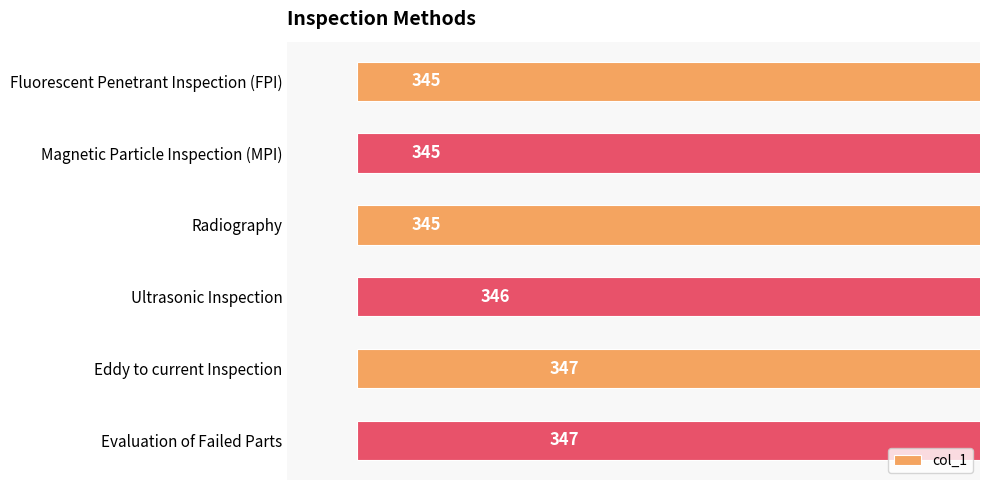

Count the number of data series in this chart.

1